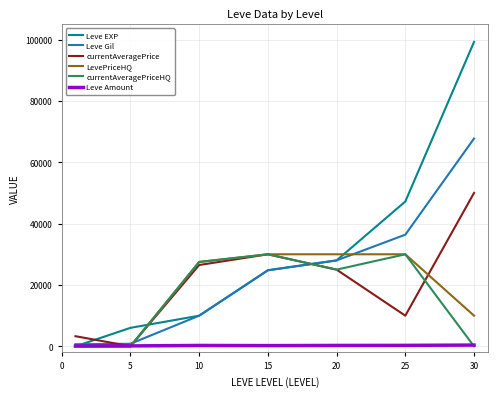

What is the maximum value for LevePriceHQ?

30000